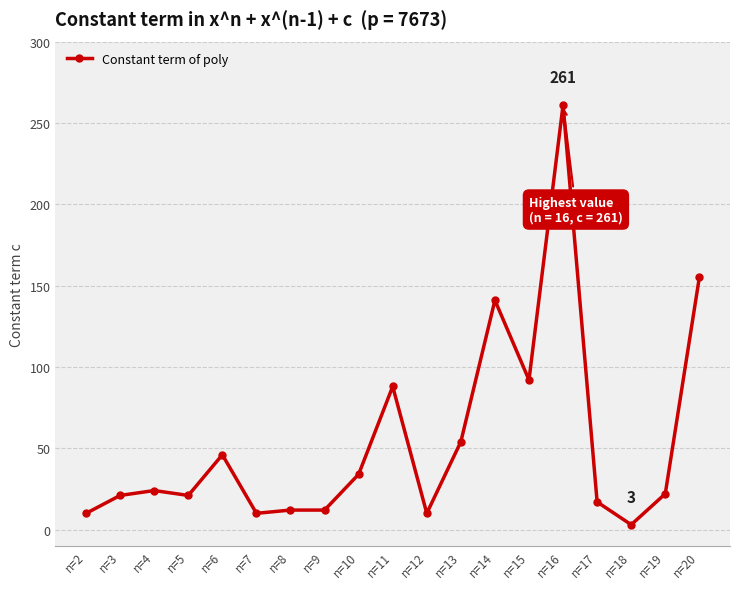

How many lines are shown in the chart?

1